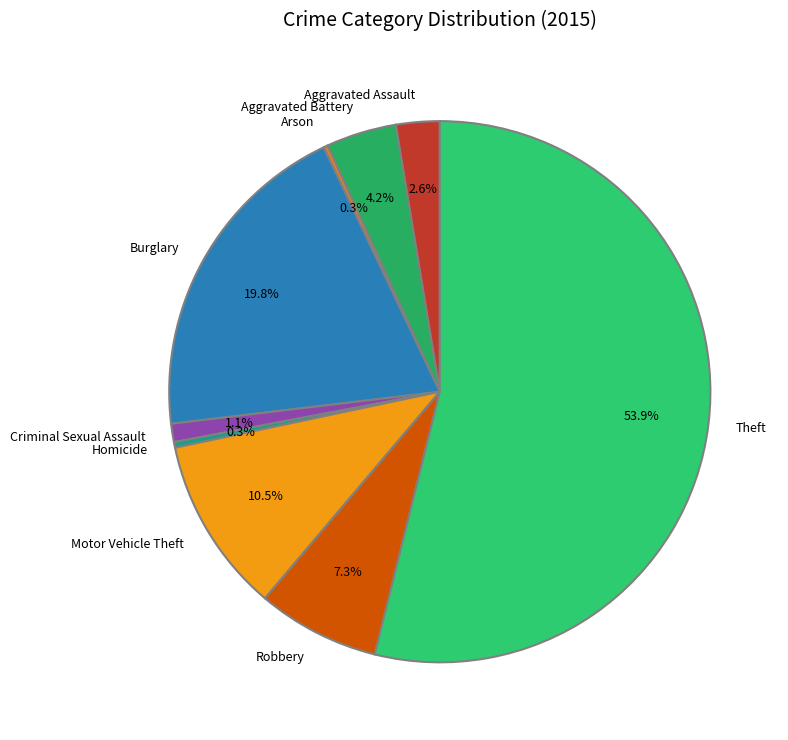

Which category accounts for the majority?

Theft